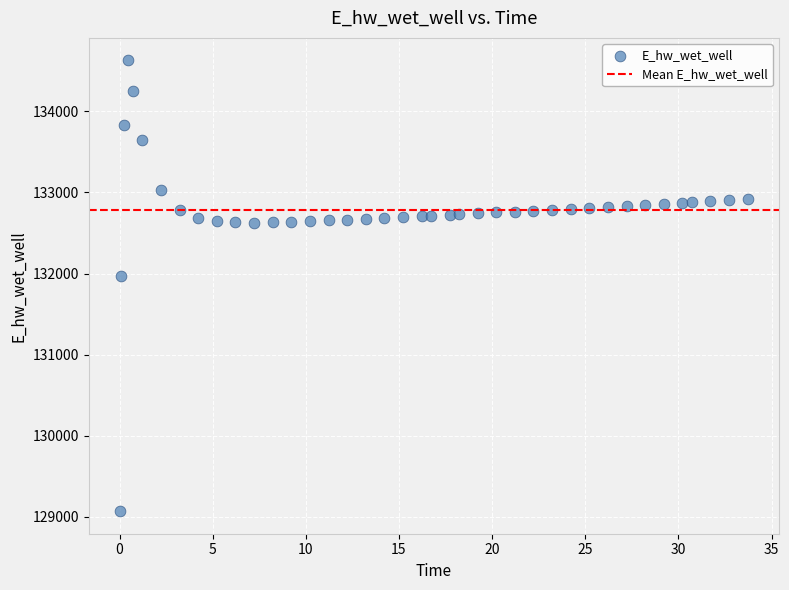

What is the range of Y values (max minus min)?

5557.7